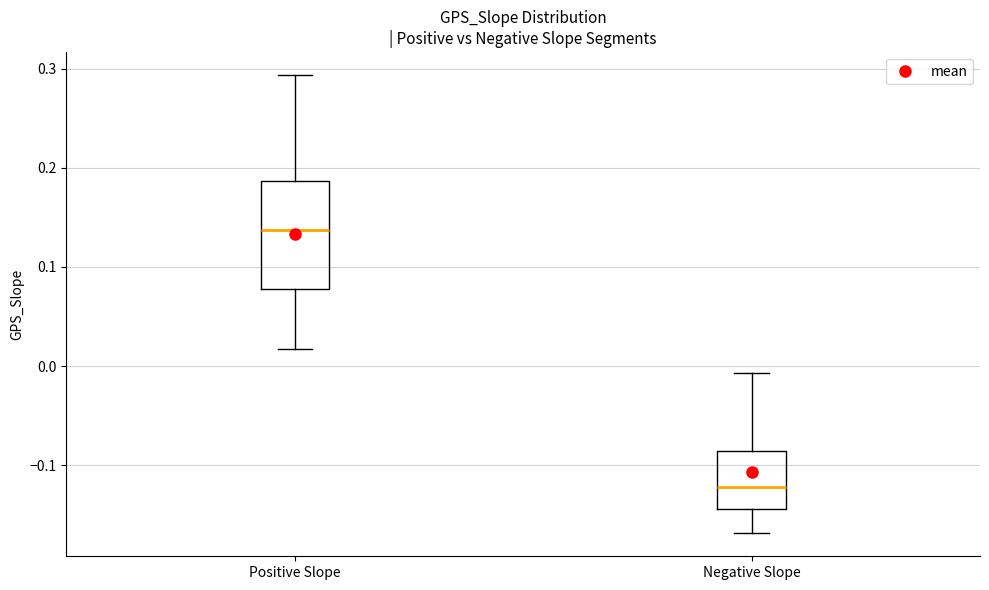

Reading left to right, read every box against the y-axis: the position of its median line, the range the box covers, and the ends of its whiskers. The values are not printed on the chart, so give them approximately, as read against the axis.

Positive Slope: median 0.14, box 0.08 to 0.19, whiskers 0.02 to 0.29
Negative Slope: median -0.12, box -0.14 to -0.09, whiskers -0.17 to -0.01